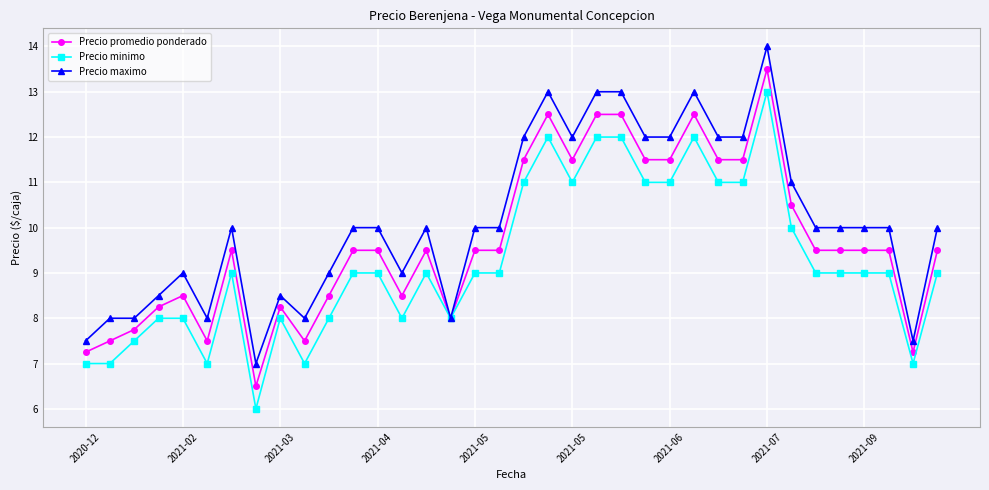

Rank the series by their maximum value, from highest to lowest.

Precio maximo, Precio promedio ponderado, Precio minimo